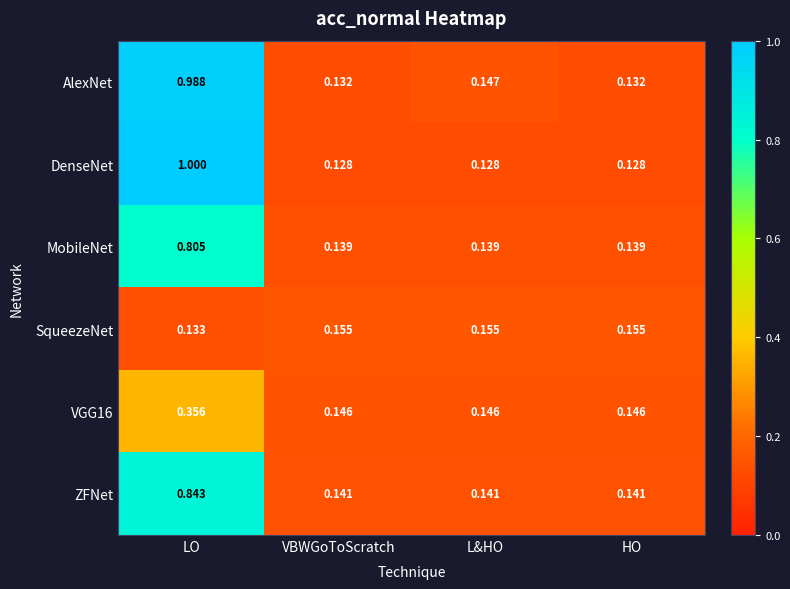

At which category is the sum across all series the highest?

LO